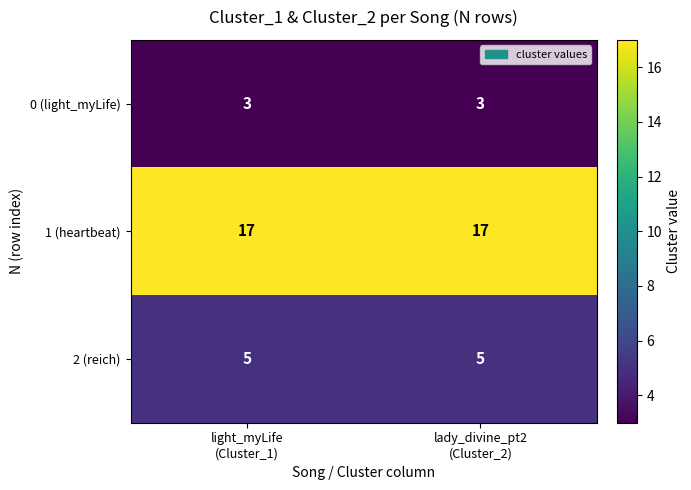

What is the smallest value displayed?

3